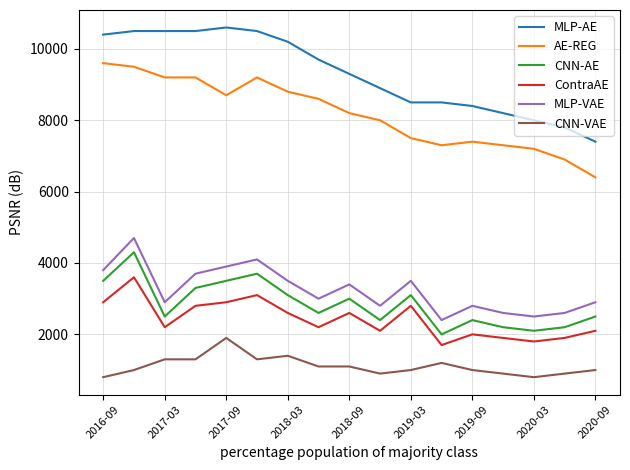

True or false: MLP-AE and AE-REG cross at least once.

False